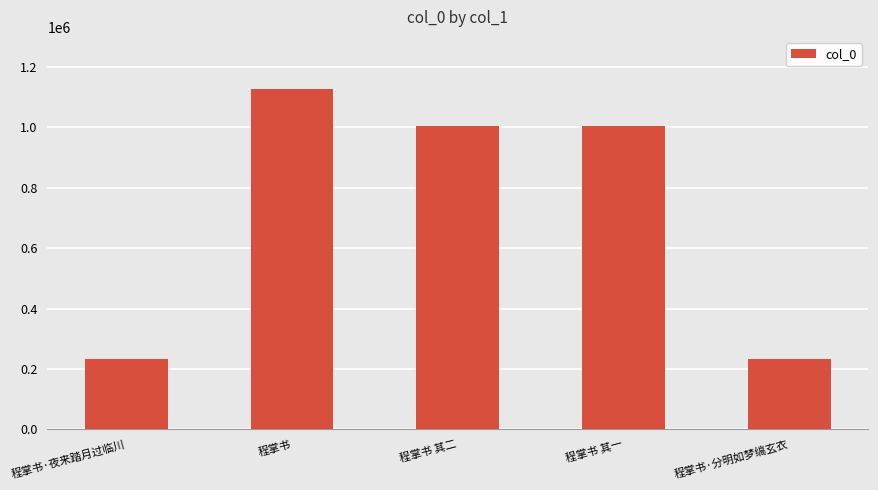

What is the label of the 3rd bar from the right?

程掌书 其二